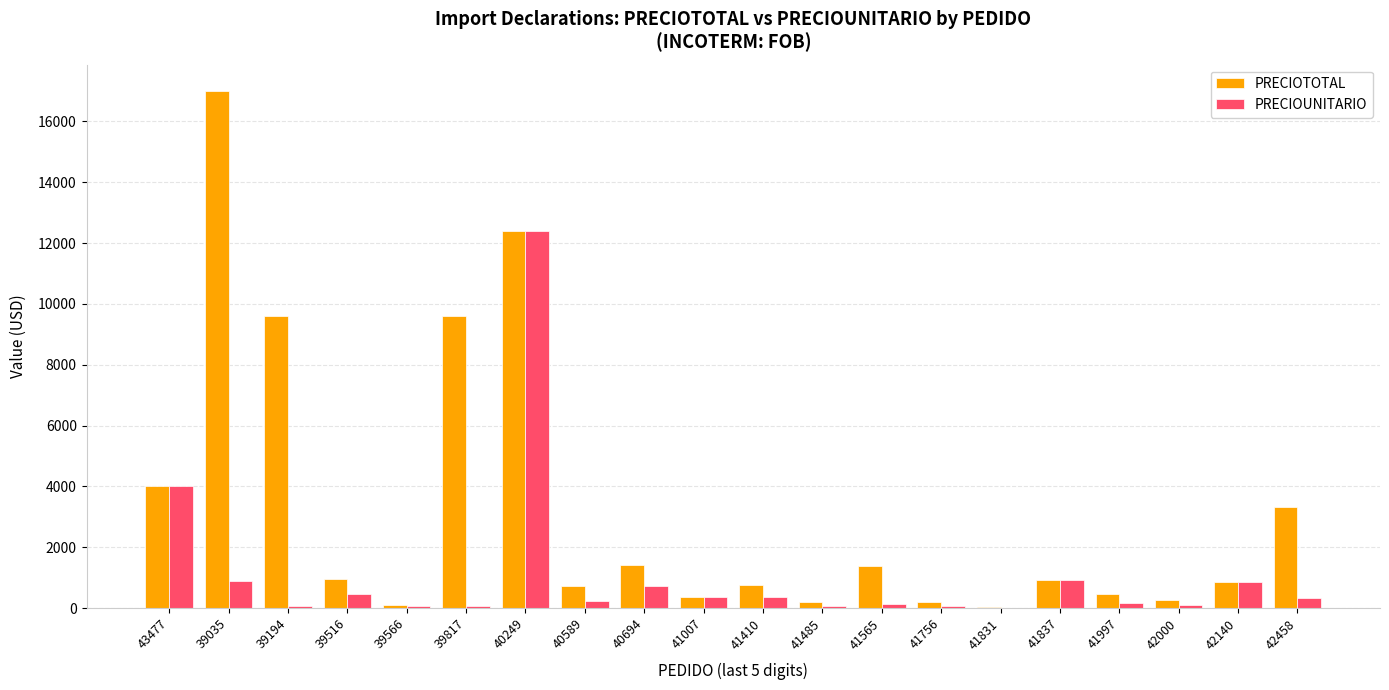

Where is PRECIOUNITARIO nearest to the value 6207?

43477